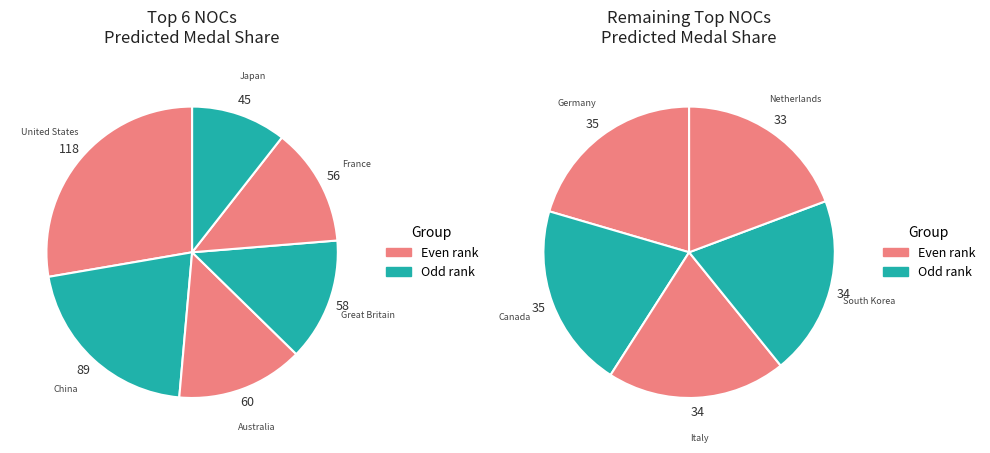

Is it true that Canada is 6% of the pie?

True